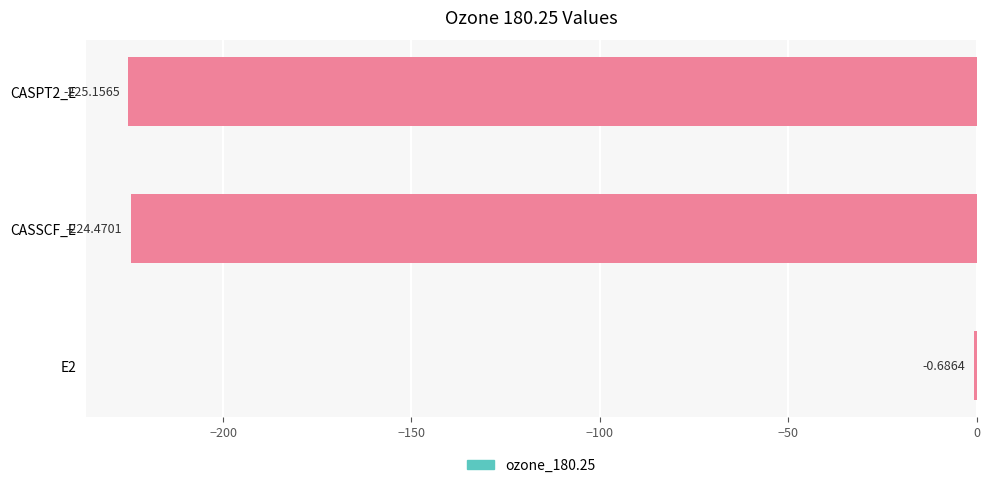

Which has a higher value, CASPT2_E or E2?

E2